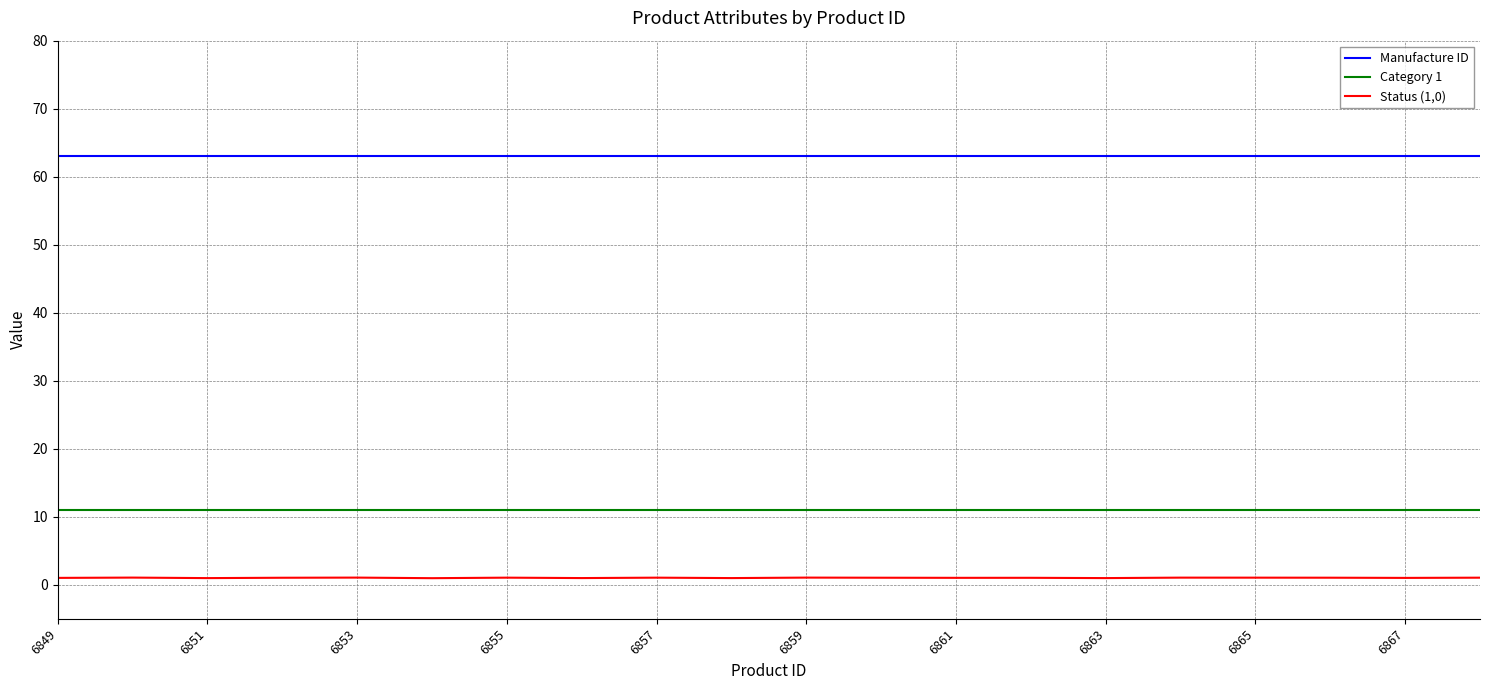

What is the average value of the Status (1,0) series?

1.0